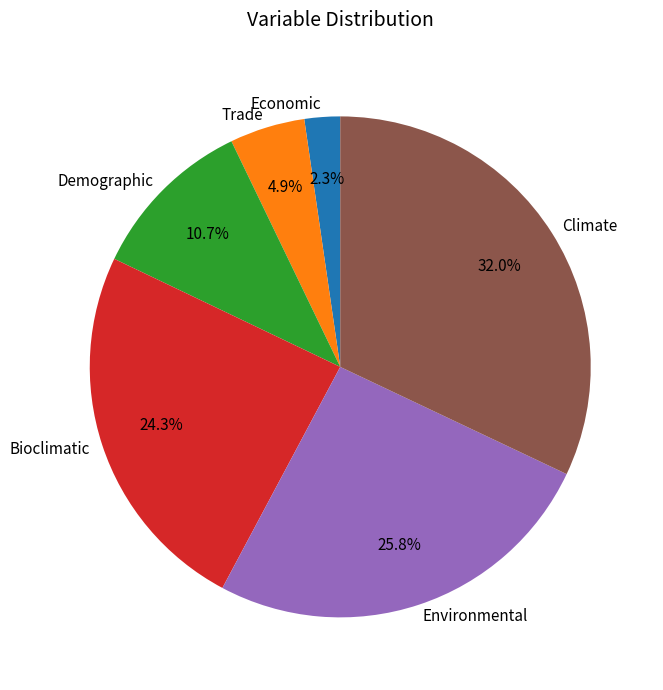

Does any single category account for the majority?

No